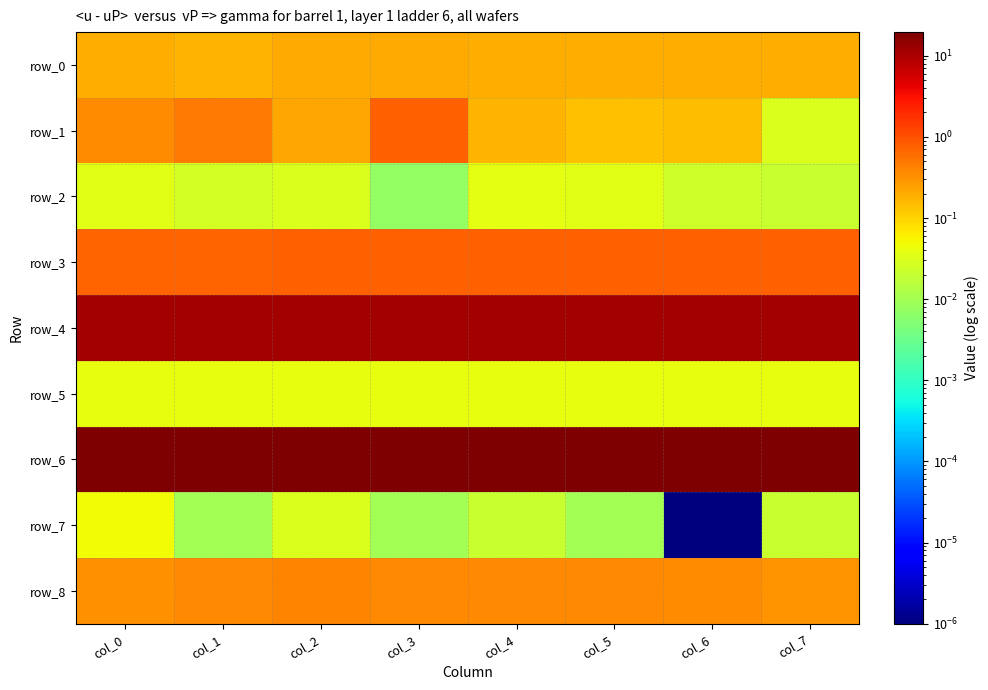

Which series has the largest total across all categories?

row_6